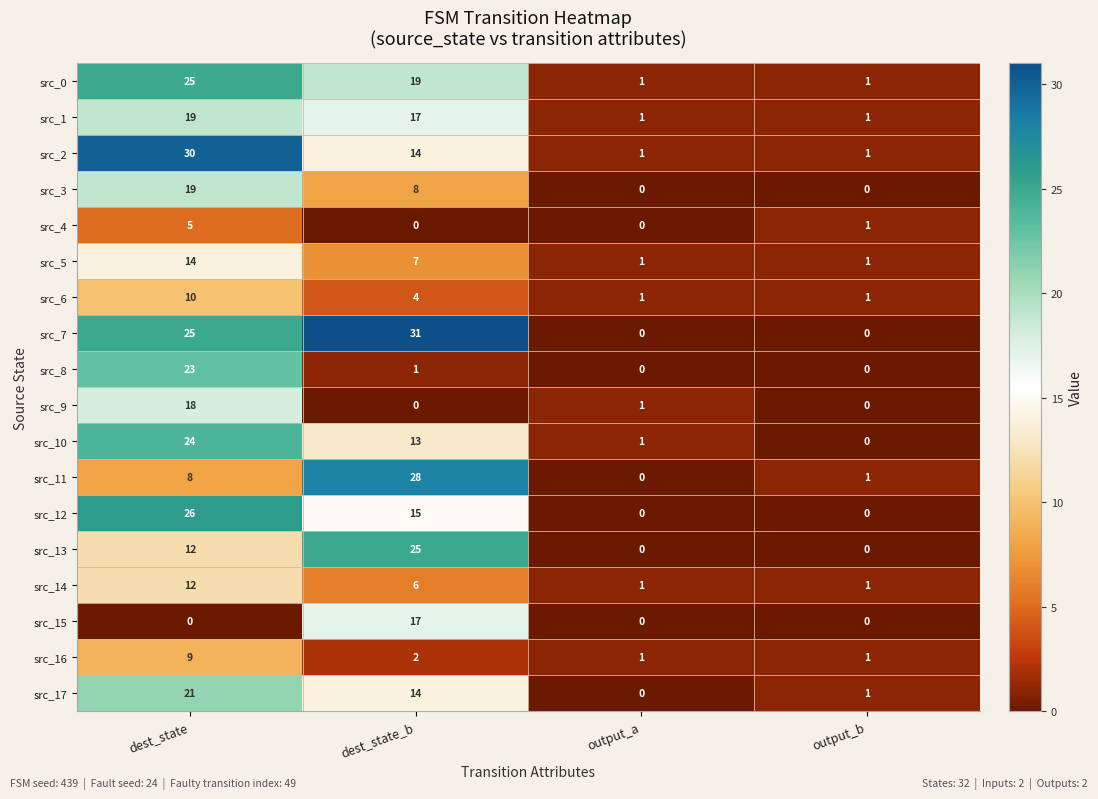

At which category is the sum across all series the highest?

dest_state